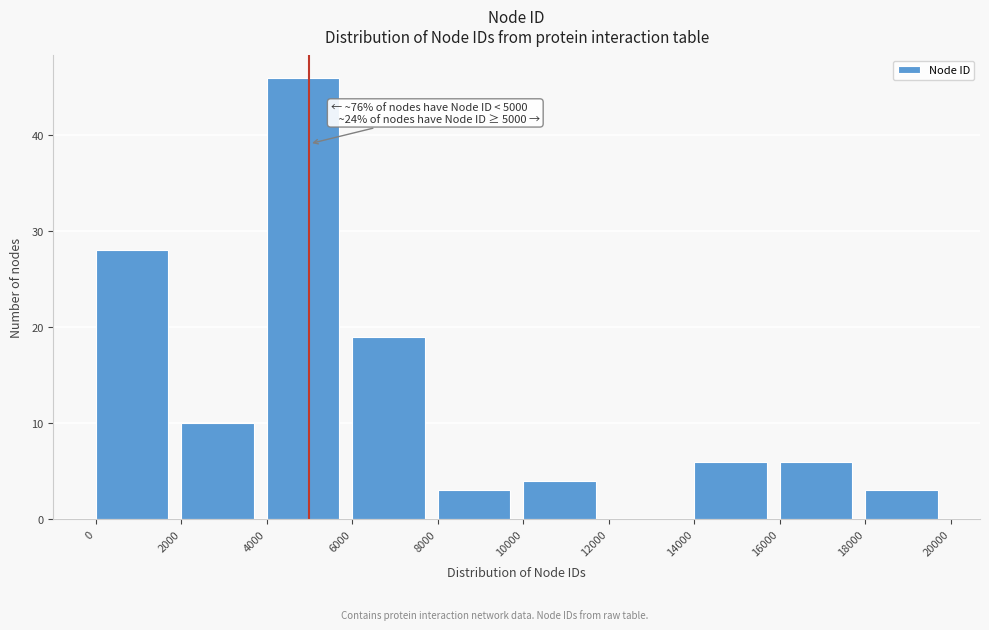

Over which range of the x-axis is the bar tallest?

4000 to 6000